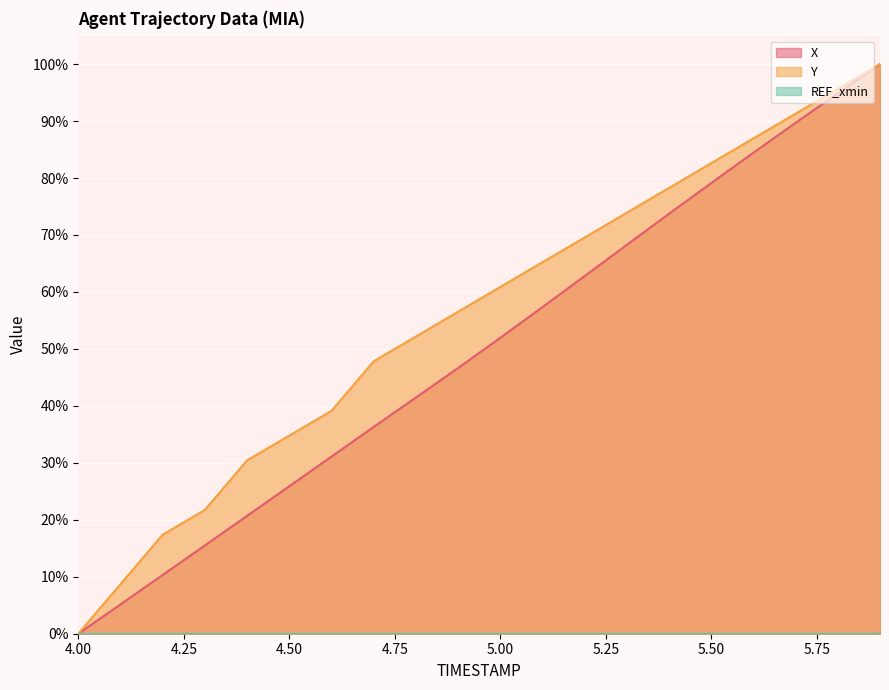

At which label does X reach its minimum?

4.00